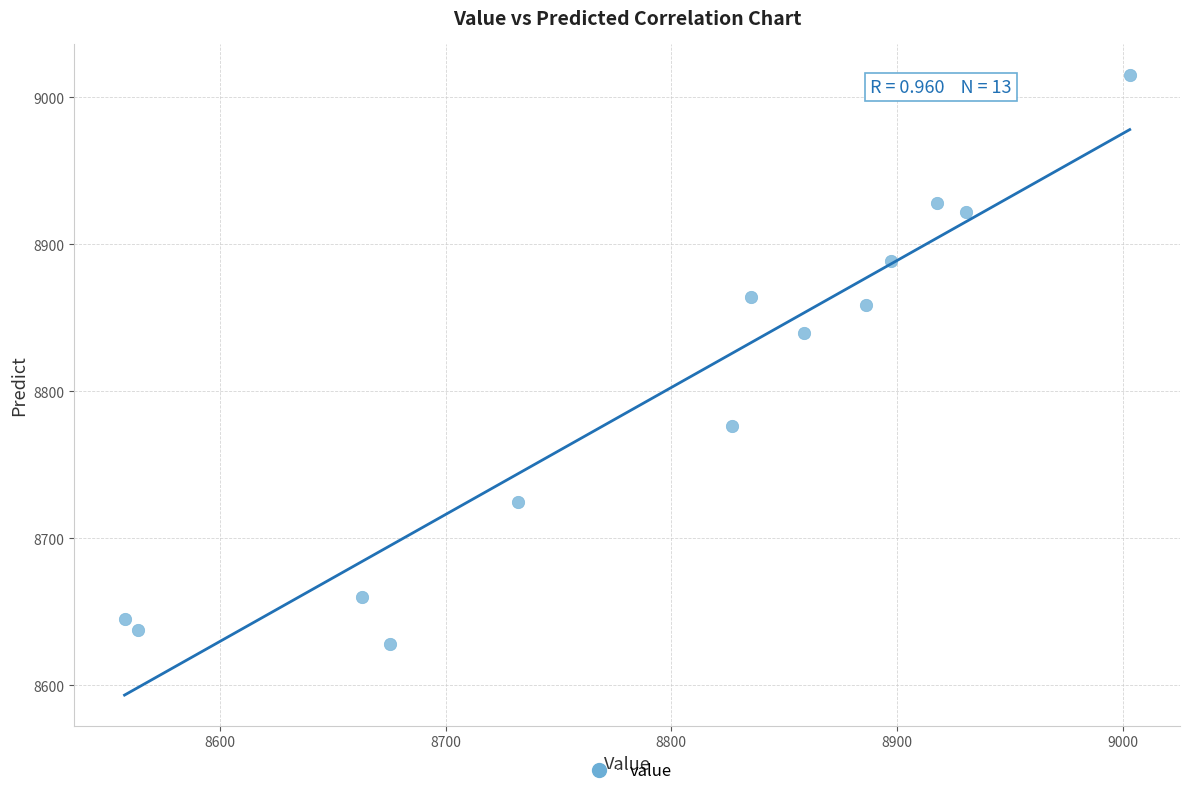

What is the range of Y values (max minus min)?

387.1